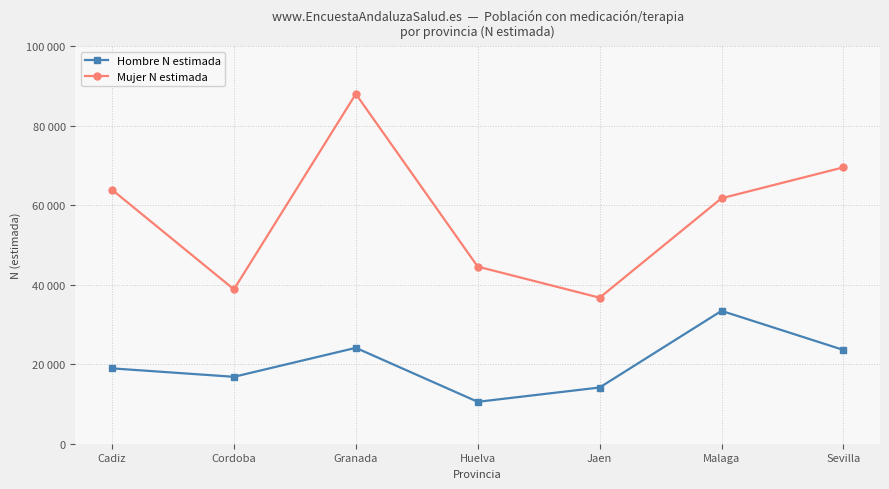

Is this an area chart (filled region under the line)?

No